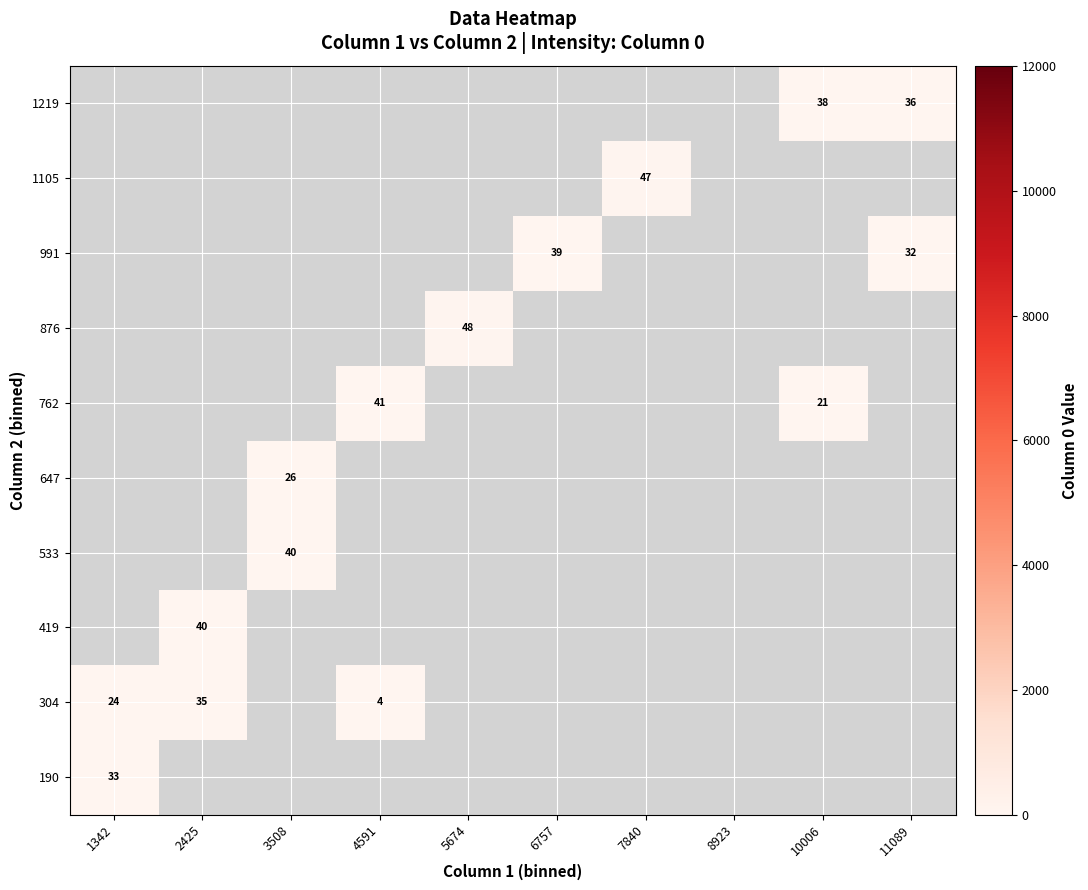

True or false: 1105 has a value of 47 at 7840.

True